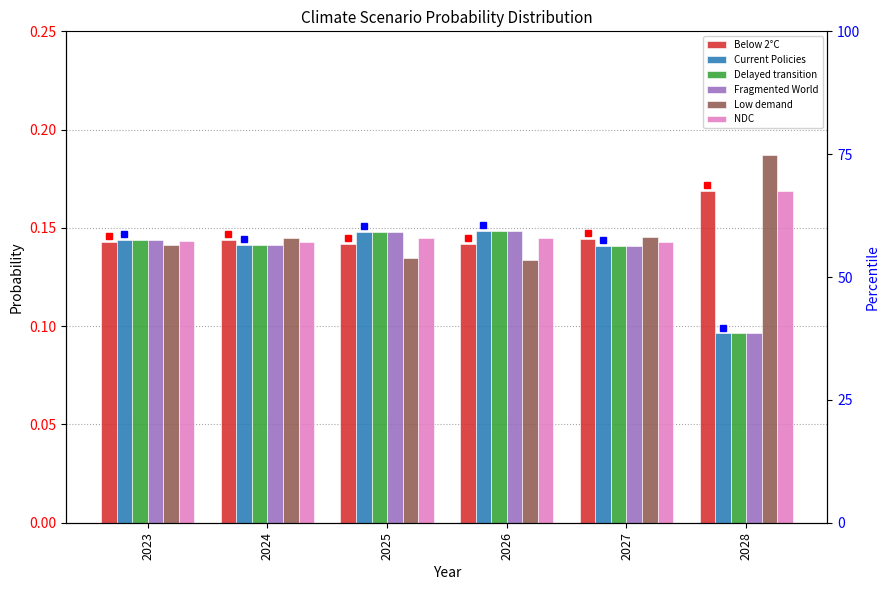

Is it true that Fragmented World equals 0.1 at 2024?

True